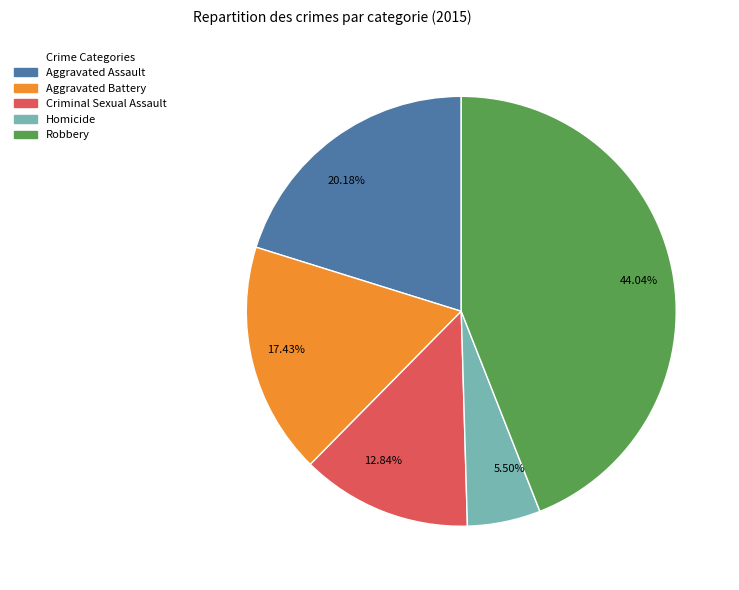

What is the ratio of the value at Aggravated Battery to the value at Aggravated Assault?

0.9